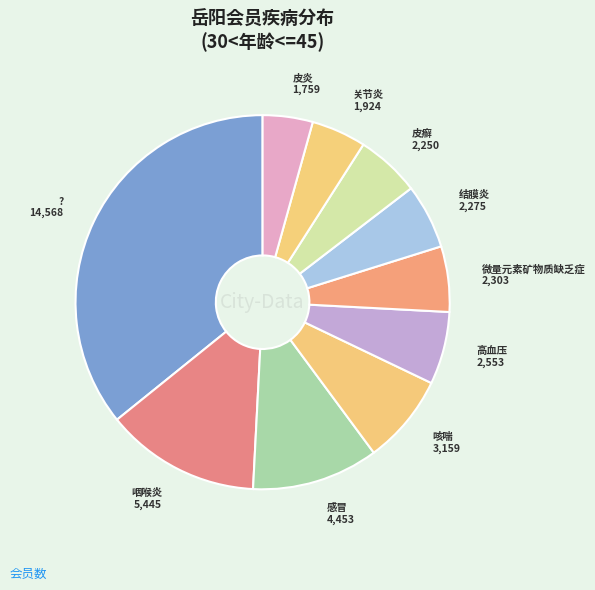

How many slices are in this pie chart?

10